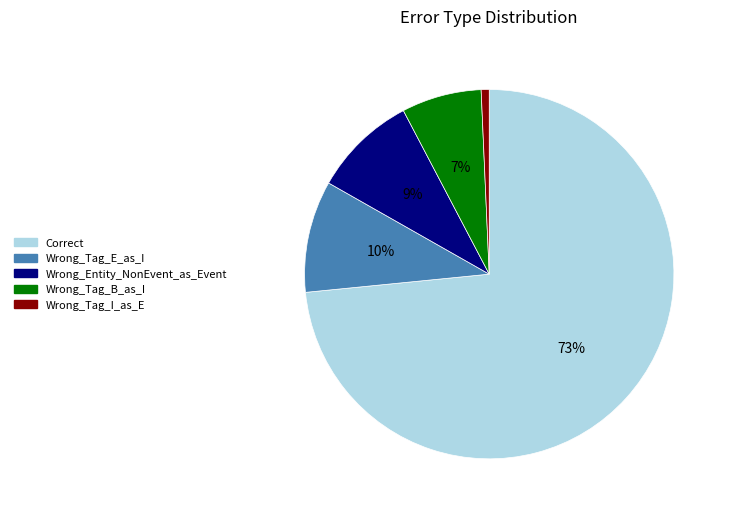

To the nearest percent, what percentage of the pie is Wrong_Entity_NonEvent_as_Event?

9%